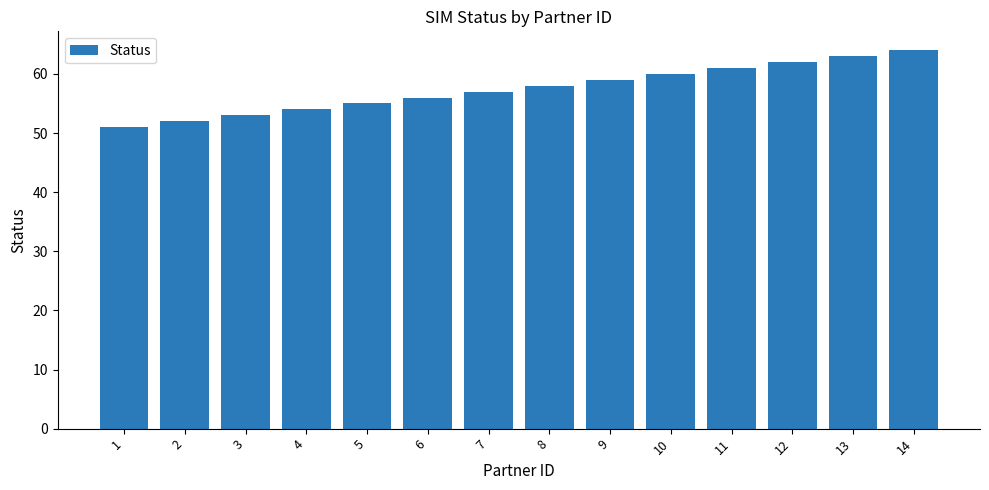

What is the sum of all values?

805